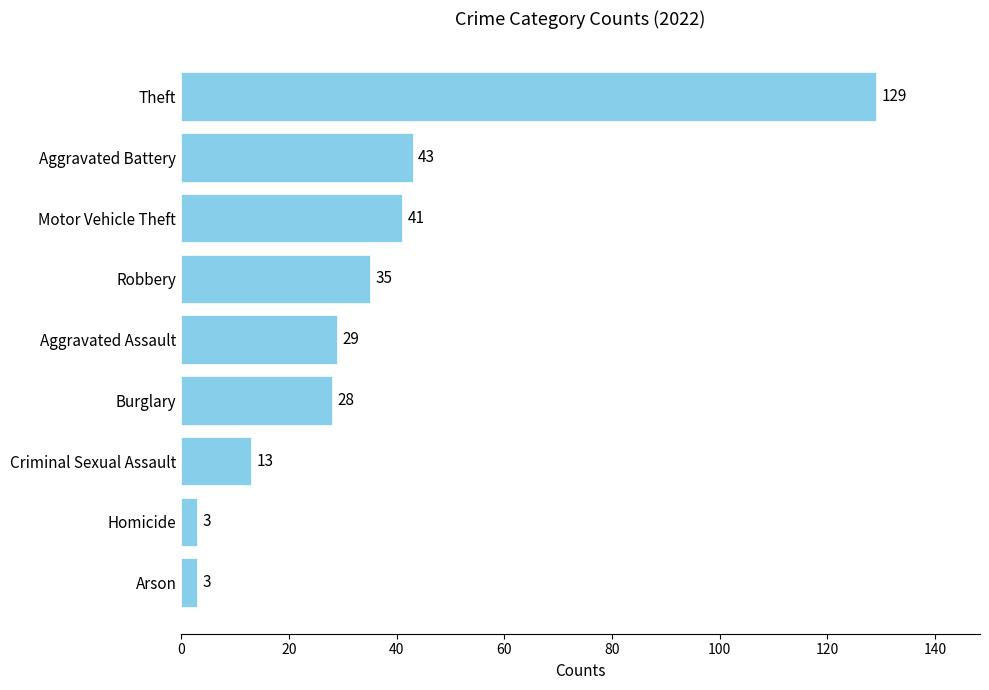

Count the number of categories in the chart.

9